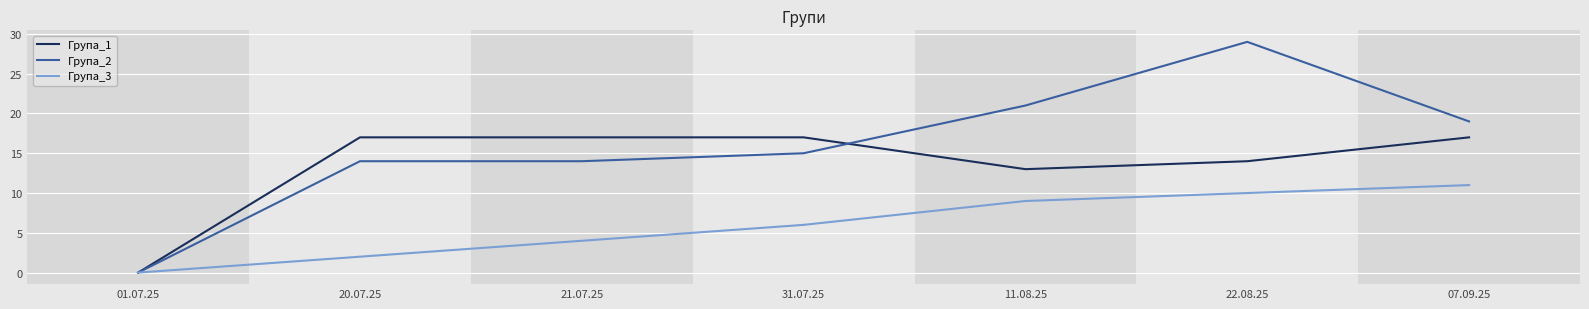

What is the difference between the highest and lowest values at 22.08.25?

19